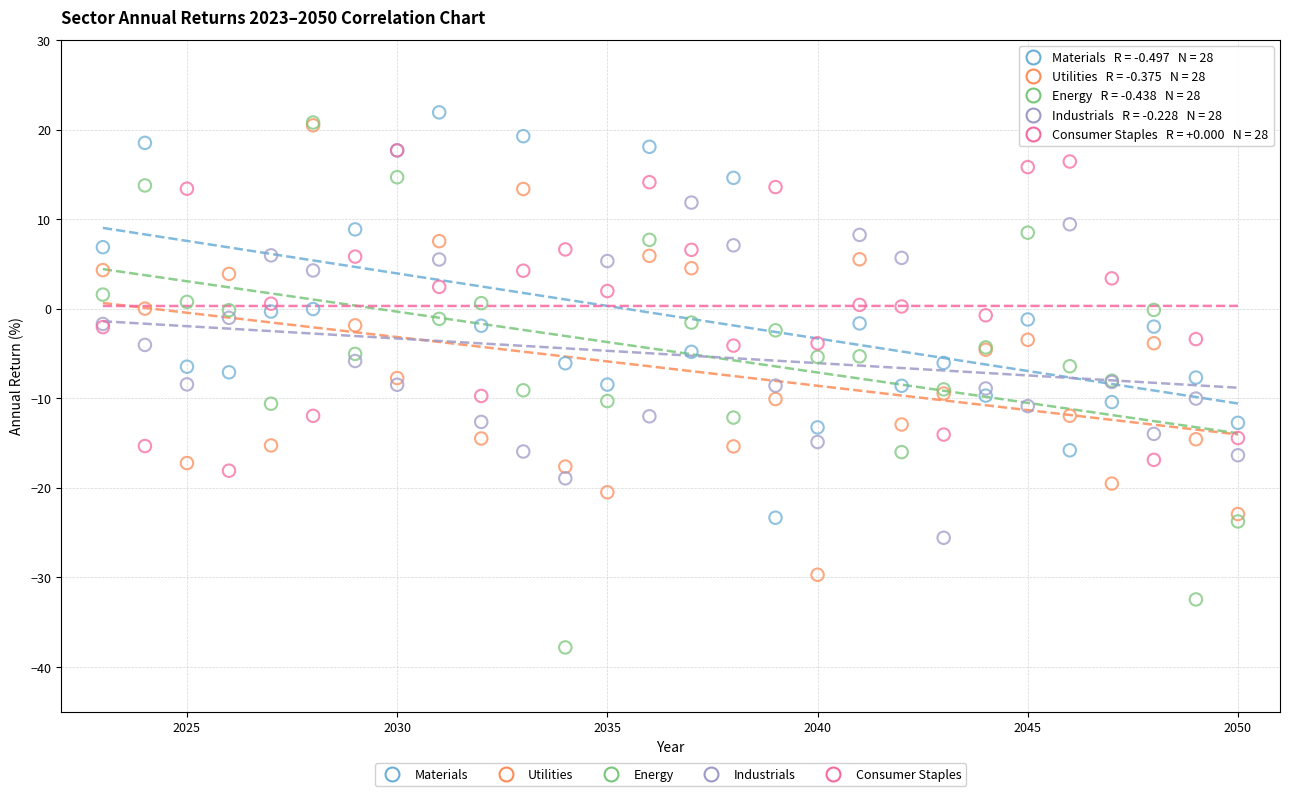

Which series contains the lowest Y value?

Energy